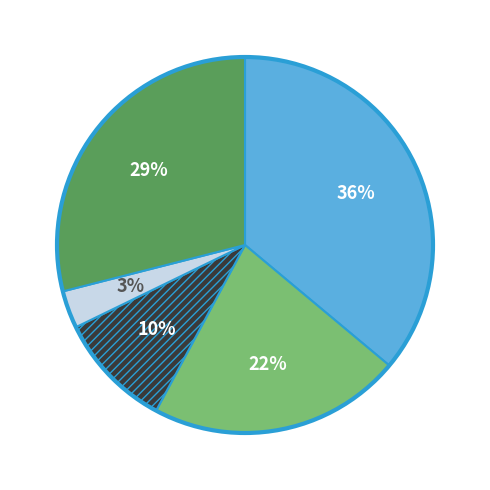

To the nearest percent, what is the difference between the largest and smallest slice percentages?

33%